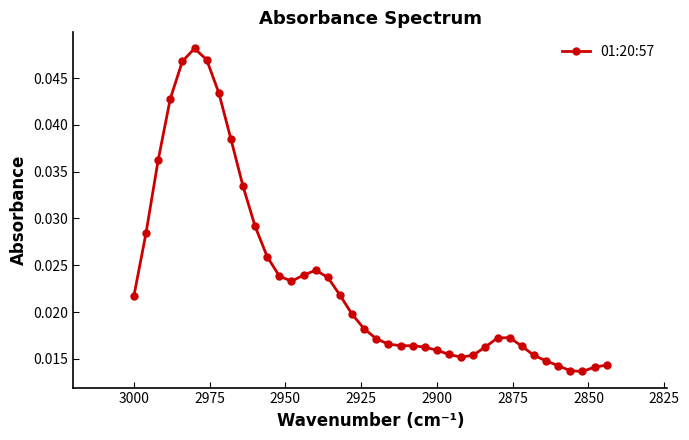

Count the values in the range 0 to 1.

40